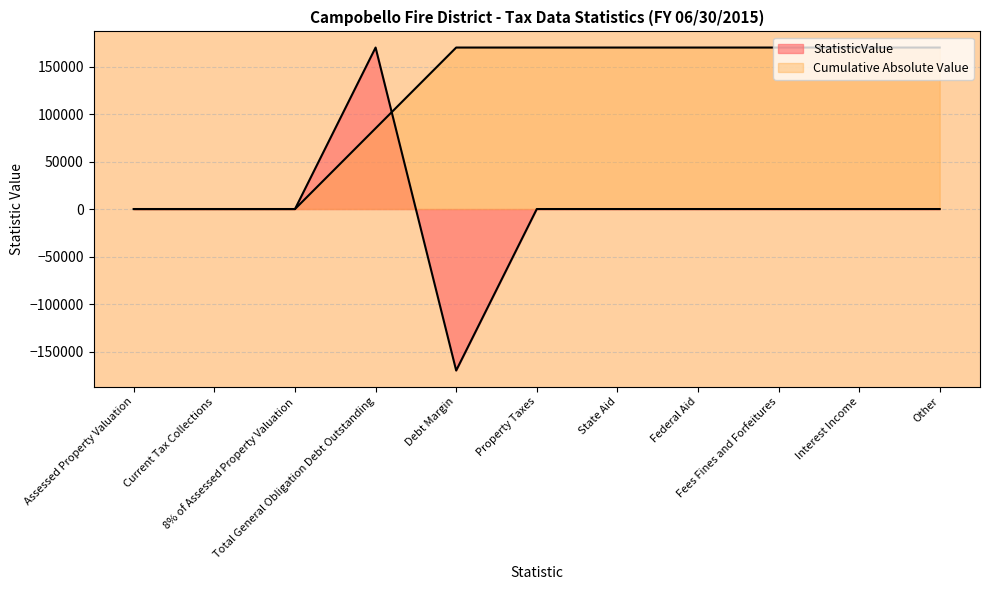

Where is the first local minimum?

Debt Margin